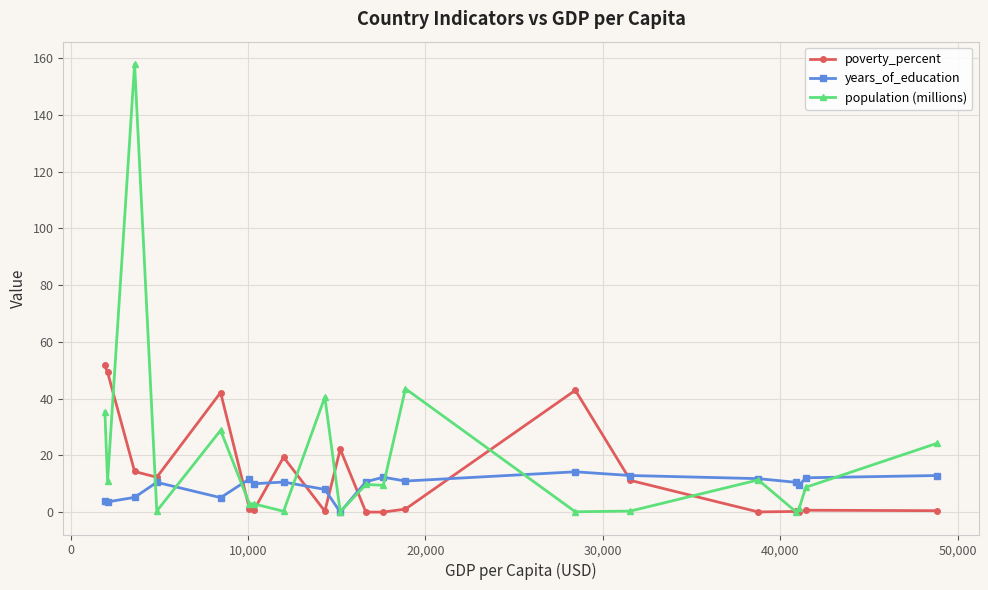

Does the chart have visible grid lines?

Yes